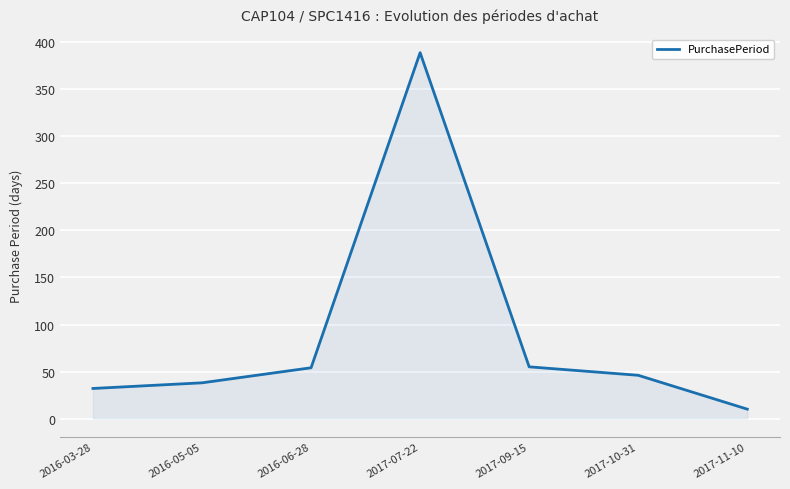

What value does the data have at 2017-10-31?

46